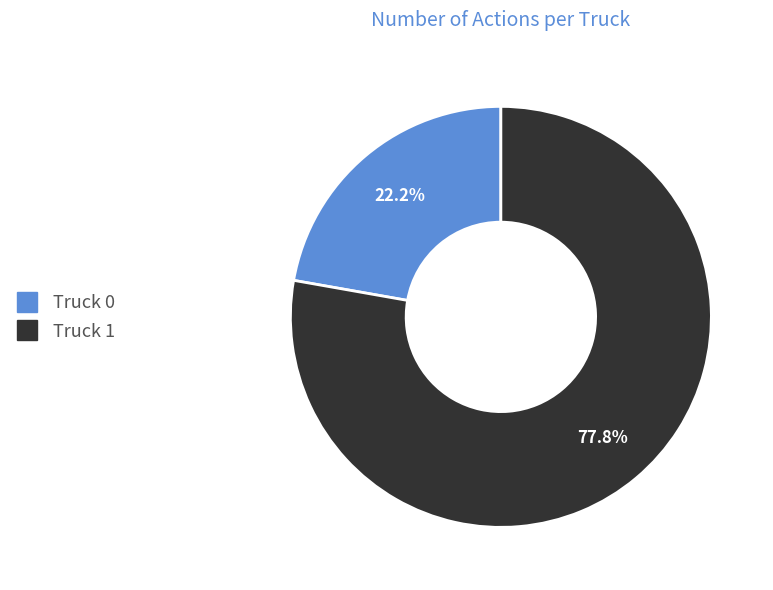

The Truck 1 slice represents 78% of the pie. True or false?

True